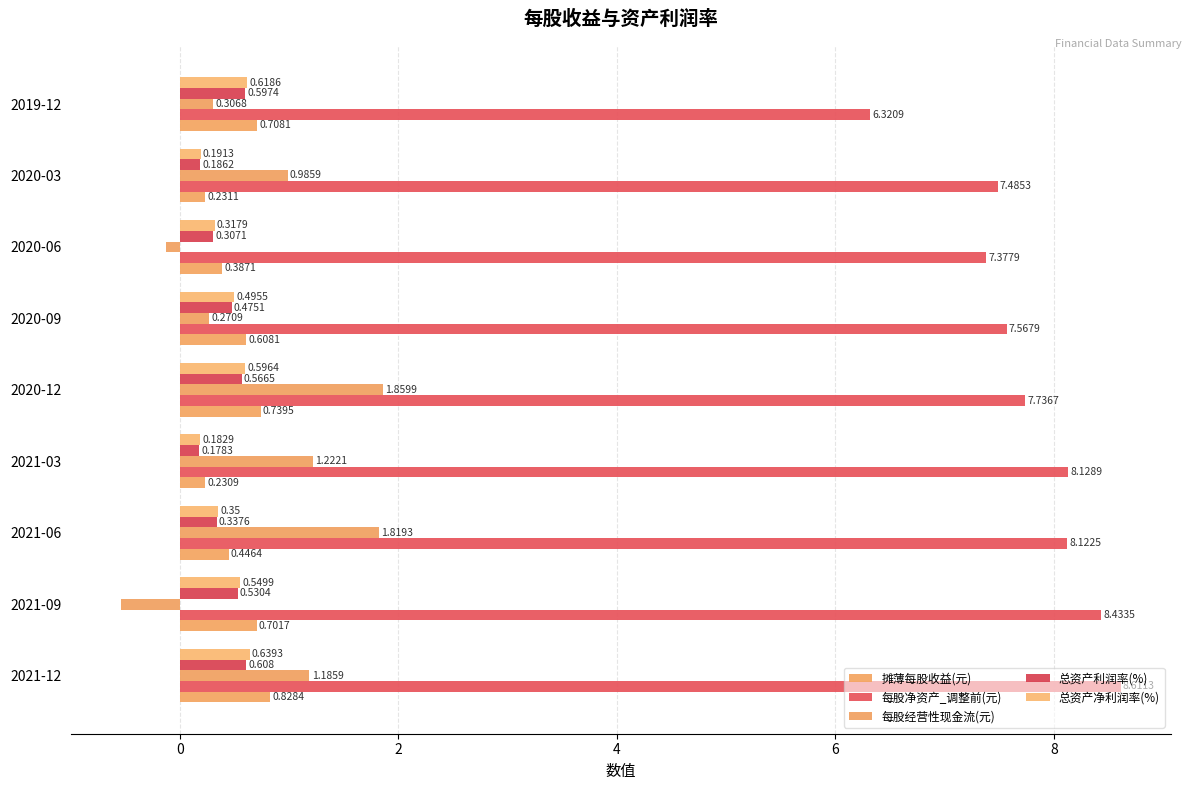

How many categories are shown in the chart?

9